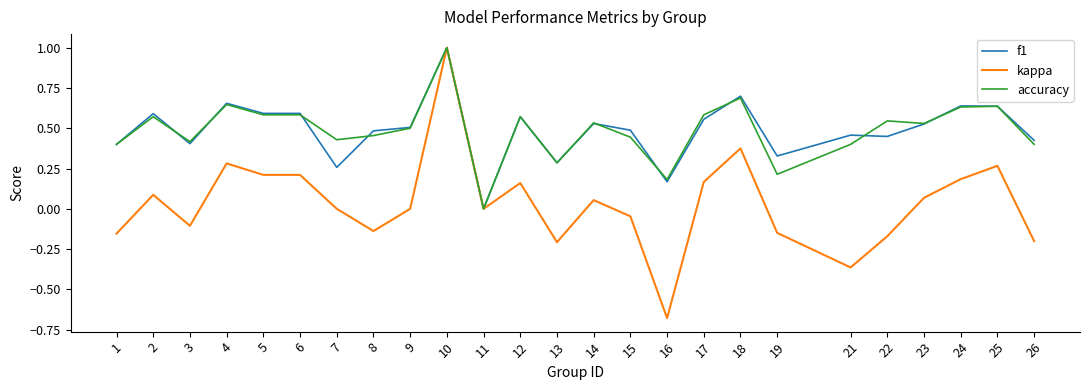

At which category is the sum across all series the highest?

10